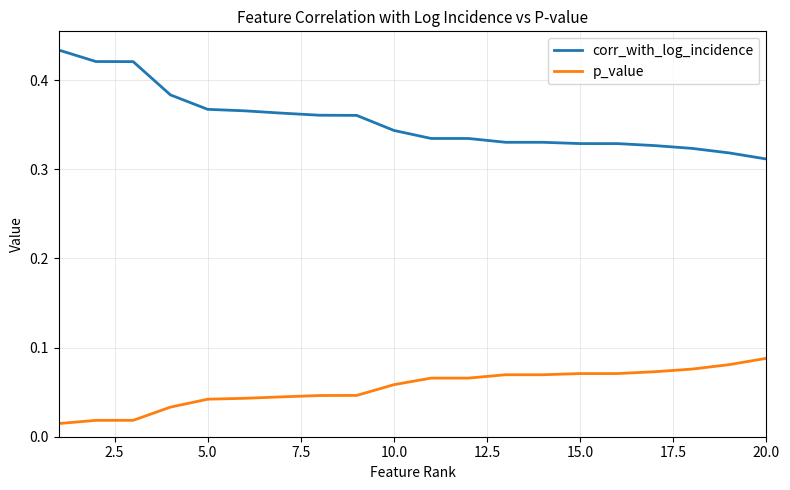

List the series in order of their peak value, lowest first.

p_value, corr_with_log_incidence